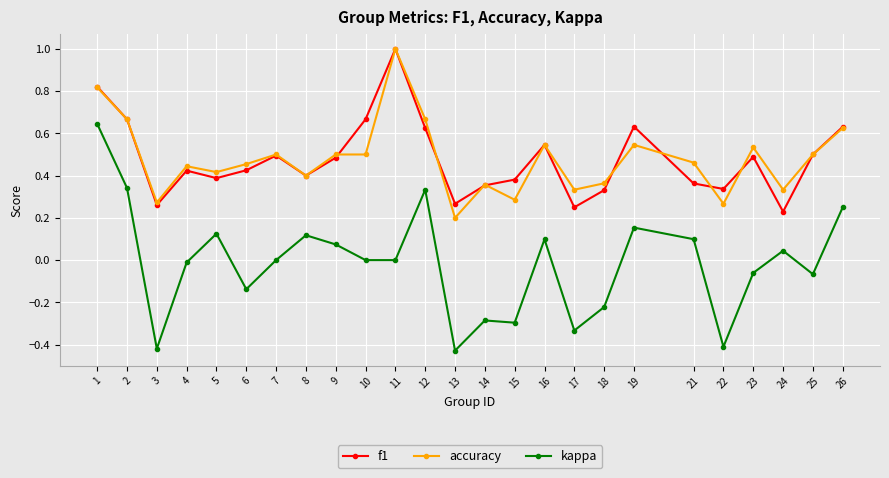

Is it true that accuracy equals 0.8 at 23?

False